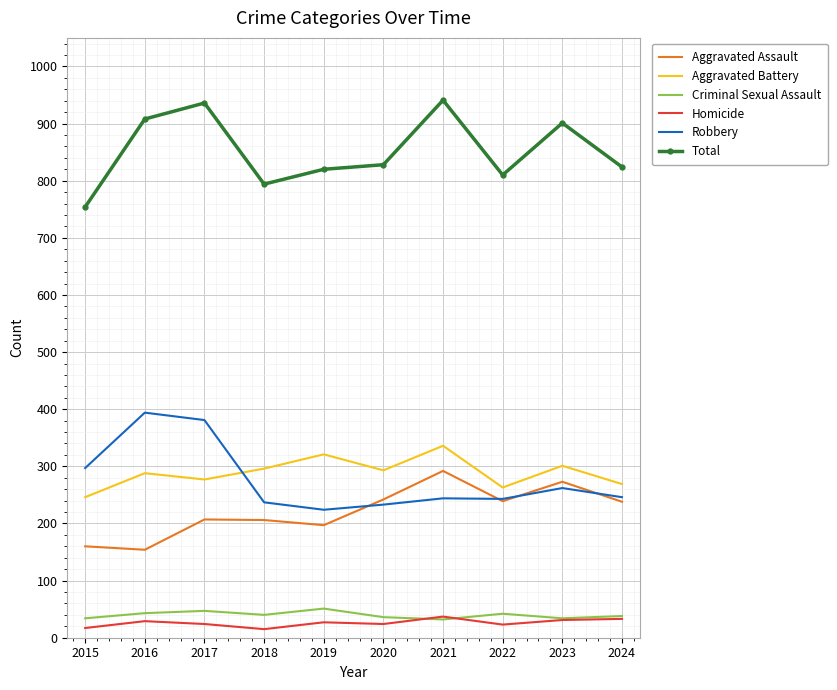

True or false: Homicide and Total intersect in this chart.

False